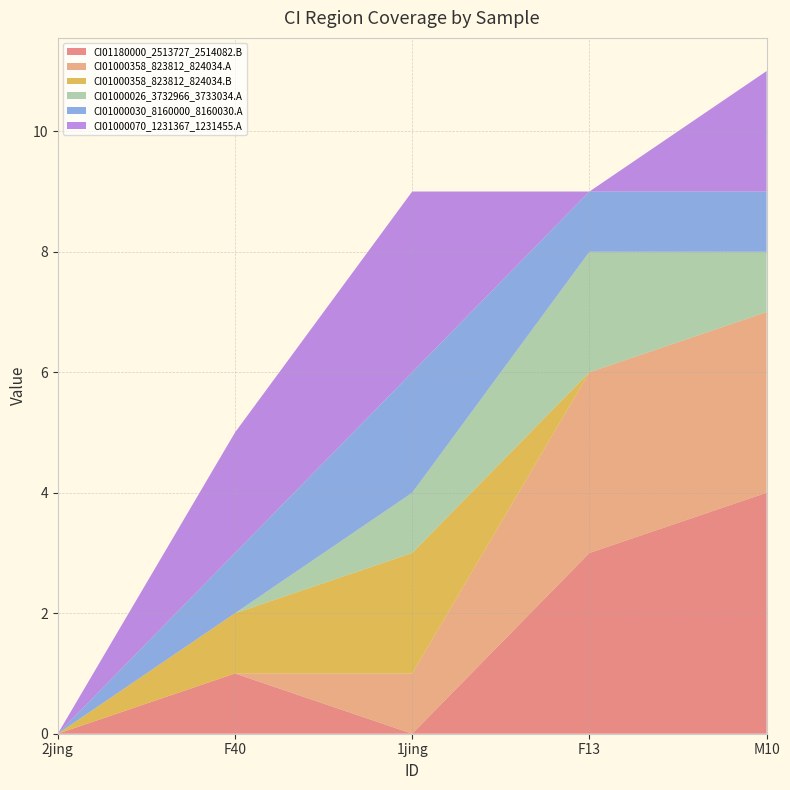

Reading left to right, transcribe all the data shown in this chart.

CI01180000_2513727_2514082.B: 2jing=0	F40=1	1jing=0	F13=3	M10=4
CI01000358_823812_824034.A: 2jing=0	F40=0	1jing=1	F13=3	M10=3
CI01000358_823812_824034.B: 2jing=0	F40=1	1jing=2	F13=0	M10=0
CI01000026_3732966_3733034.A: 2jing=0	F40=0	1jing=1	F13=2	M10=1
CI01000030_8160000_8160030.A: 2jing=0	F40=1	1jing=2	F13=1	M10=1
CI01000070_1231367_1231455.A: 2jing=0	F40=2	1jing=3	F13=0	M10=2